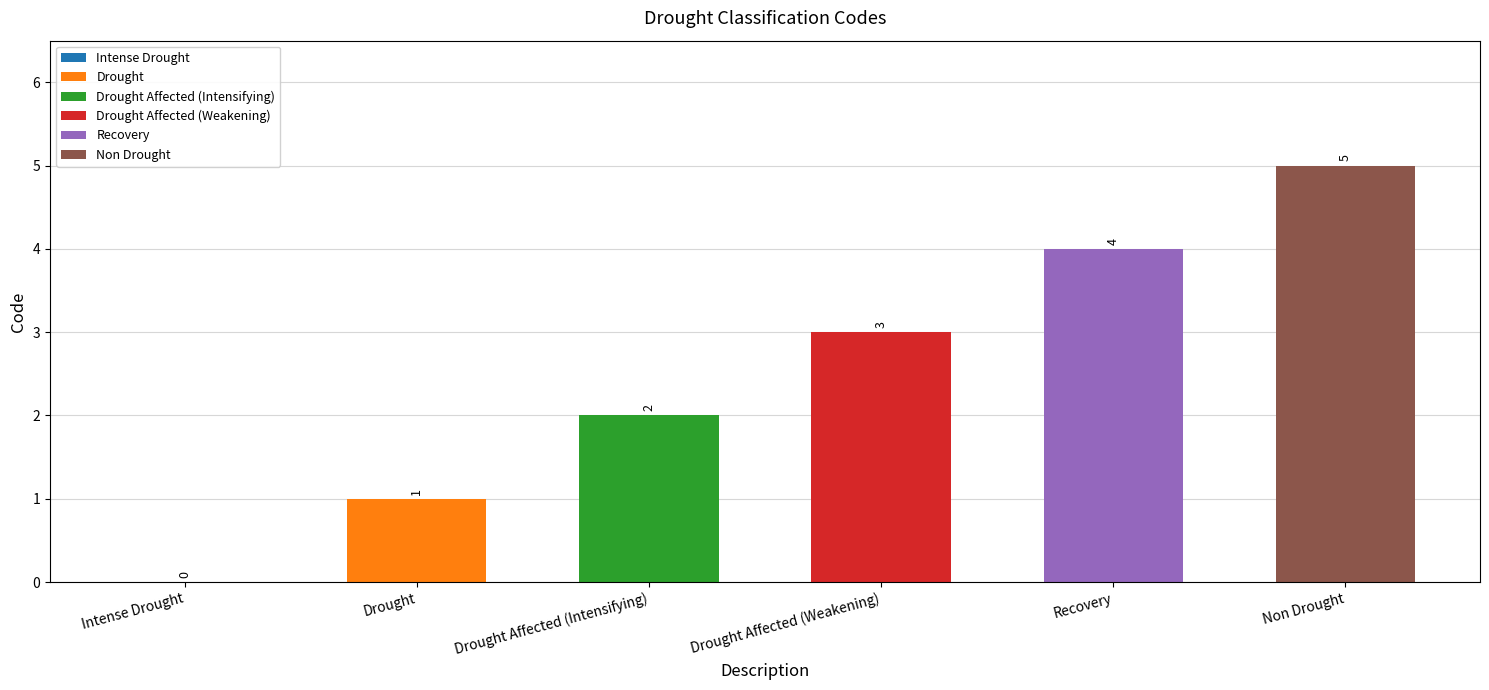

Is it true that the value at Drought is 1?

True